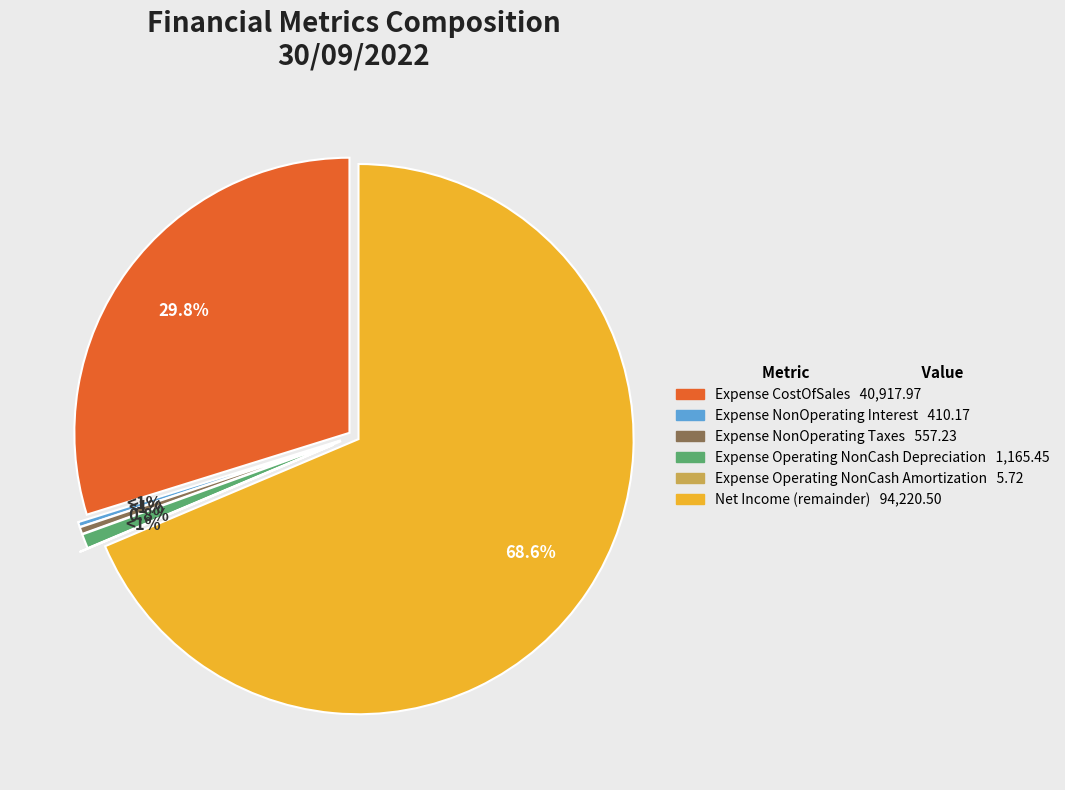

To the nearest percent, what is the average slice percentage?

17%